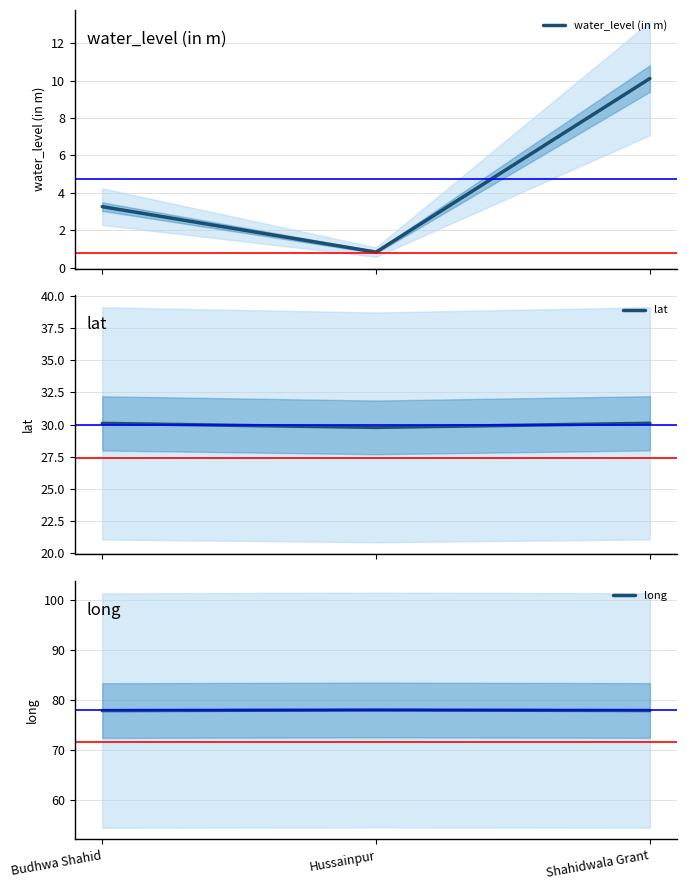

Rank the series by their maximum value, from highest to lowest.

long, lat, water_level (in m)